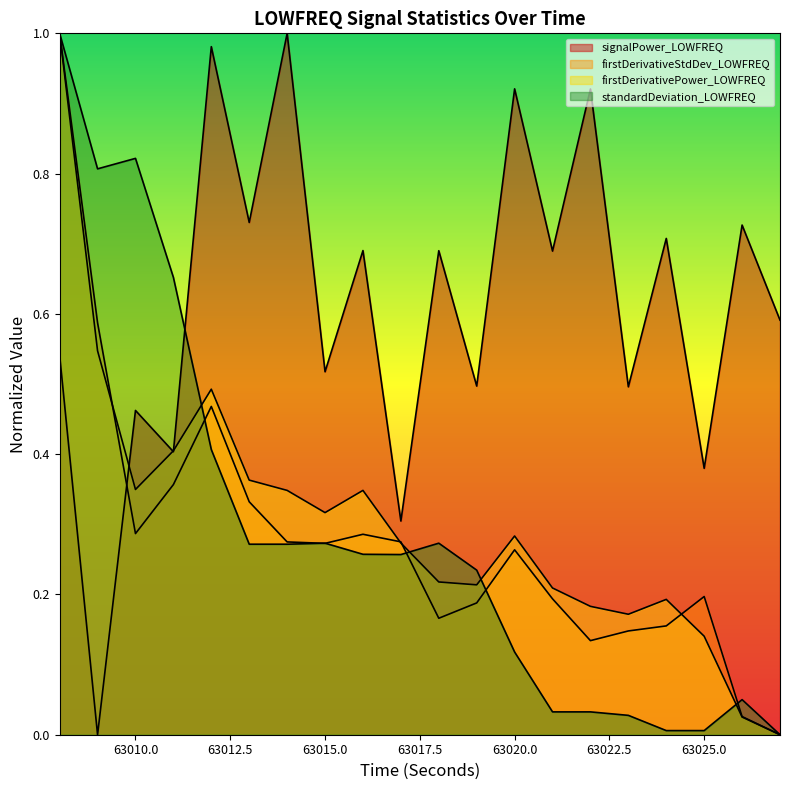

How many lines are shown in the chart?

4